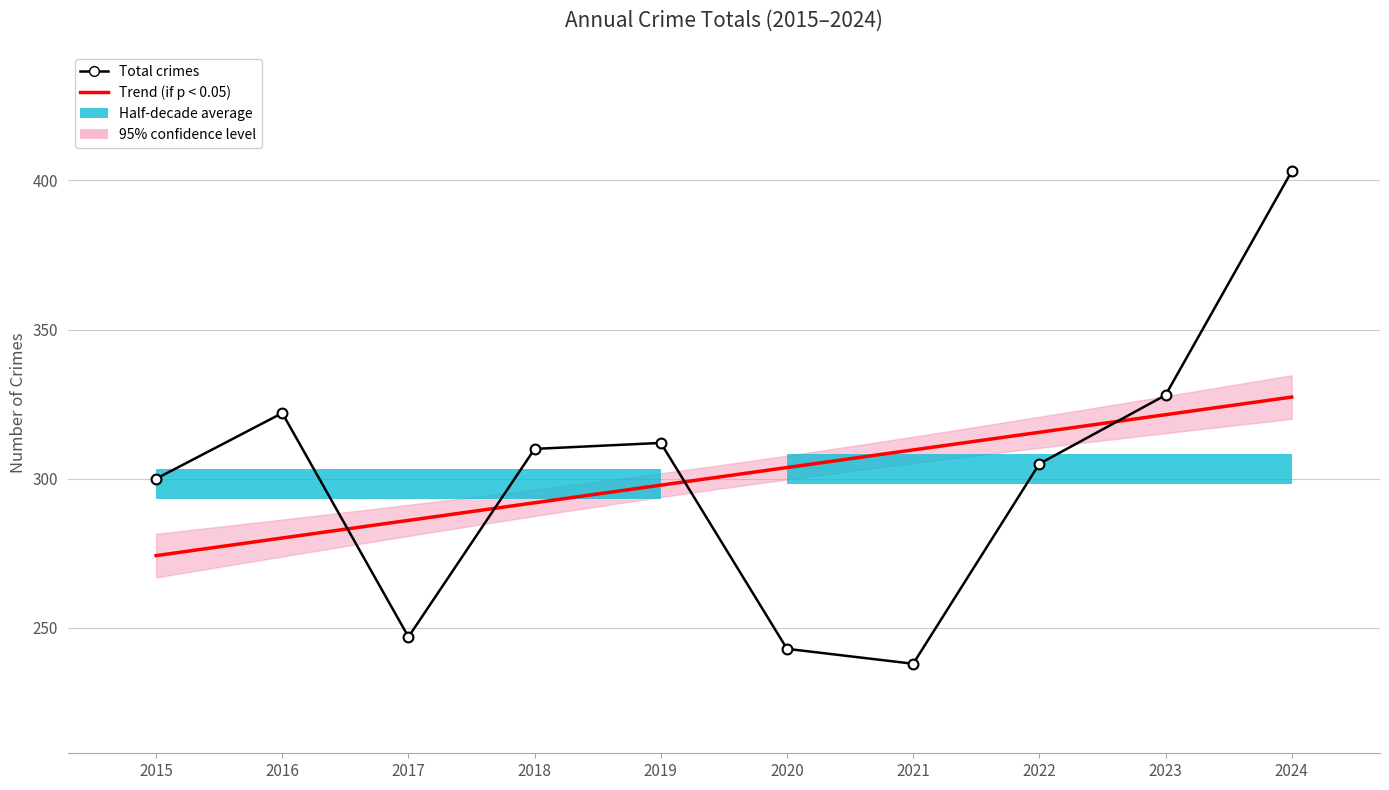

What is the change in value from 2018 to 2020?

-67